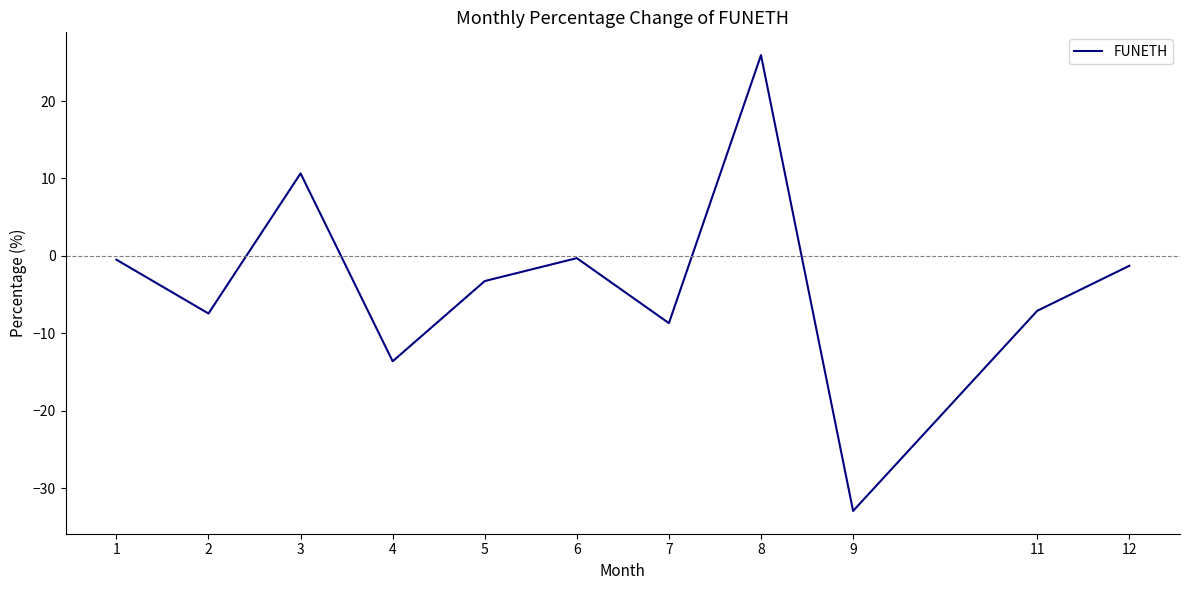

At which category does the data reach its first local peak?

3